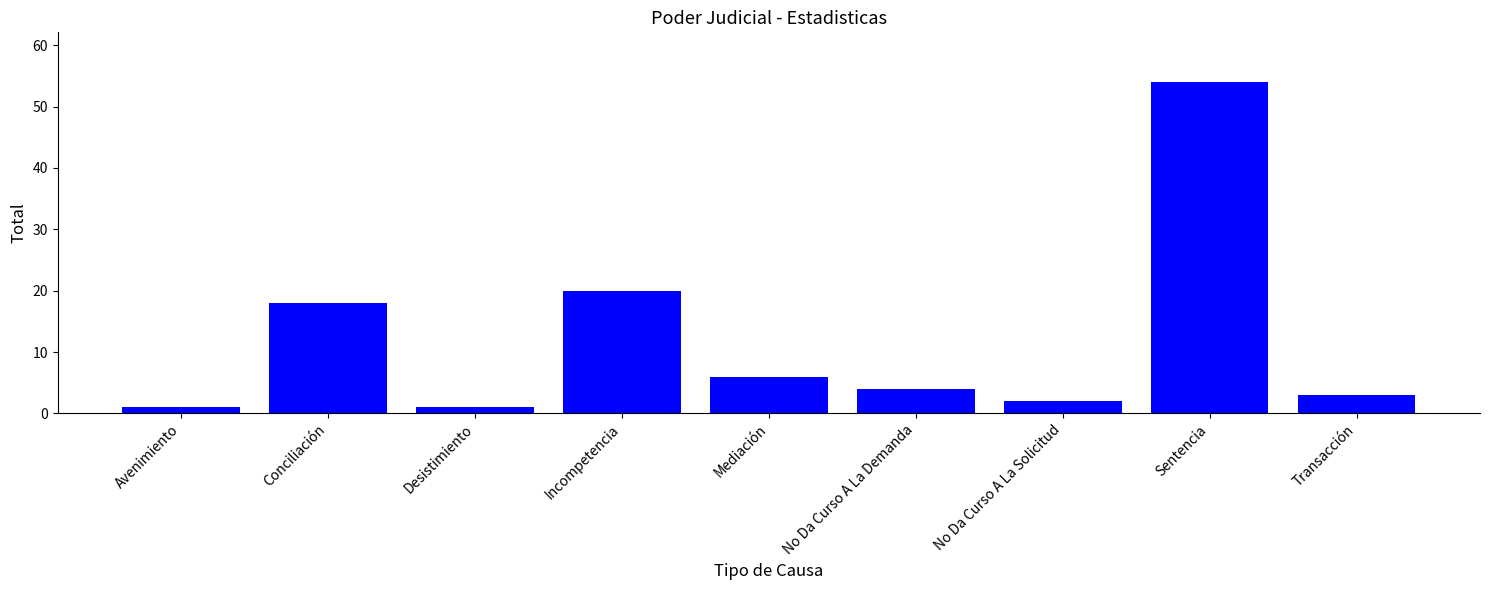

What is the label of the 3rd bar from the left?

Desistimiento